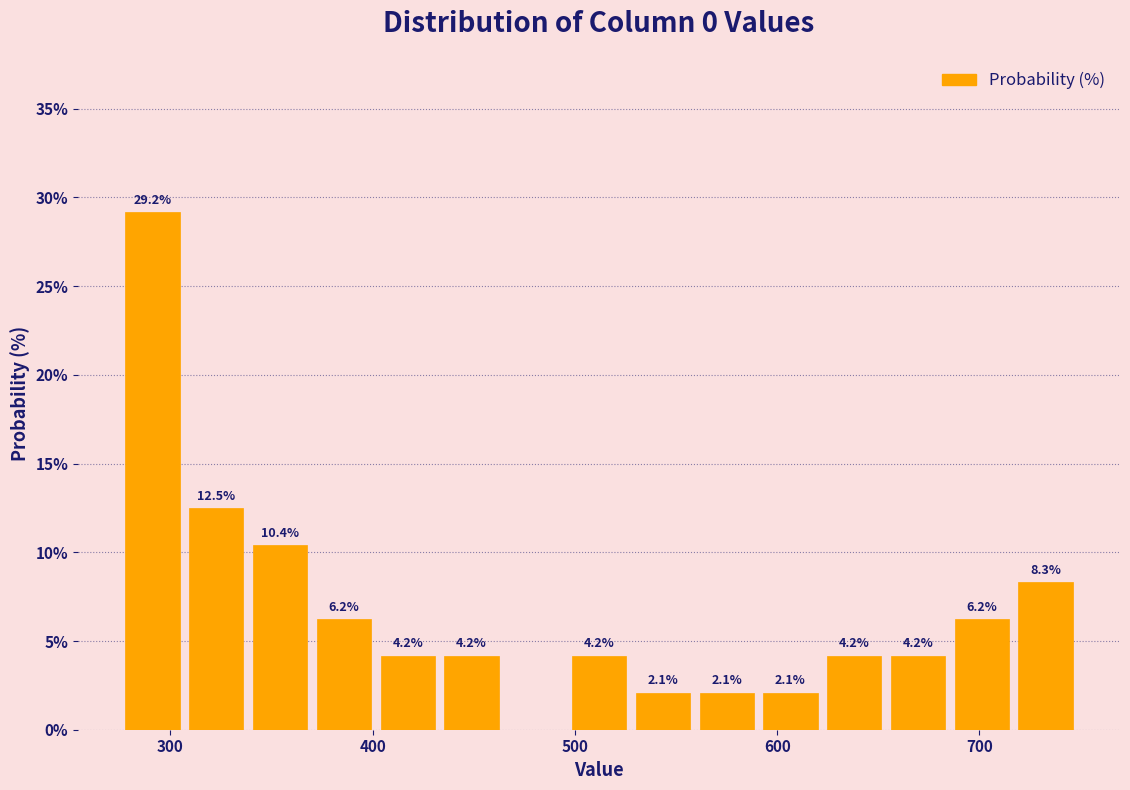

Read against the x-axis, roughly where is the centre of the tallest bar?

290